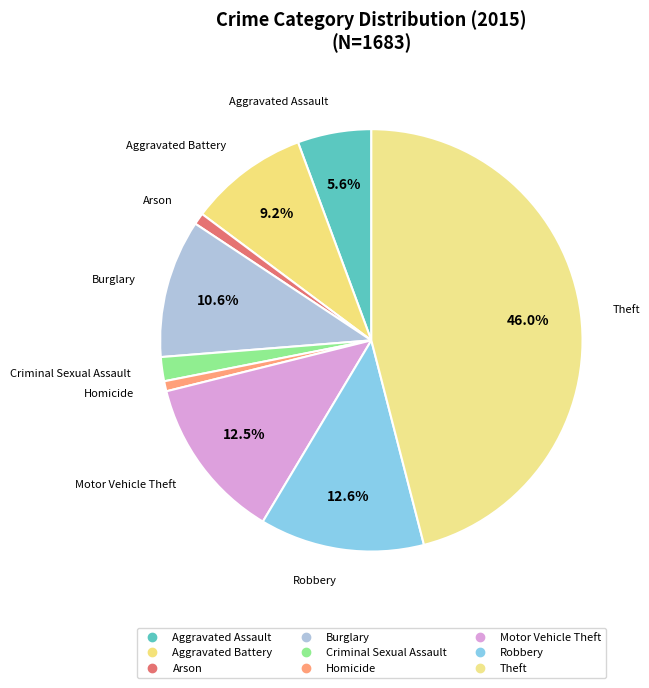

Count the number of slices in the pie.

9